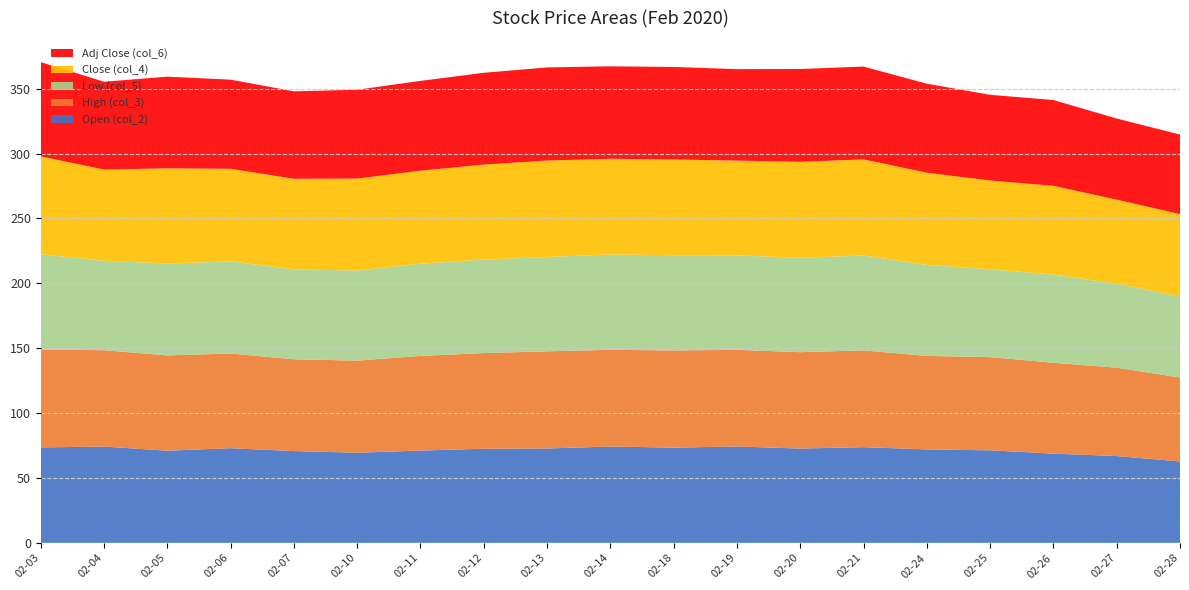

Reading right to left, transcribe all the data shown in this chart.

Open (col_2): 2020-02-28=62.7	2020-02-27=66.9	2020-02-26=68.8	2020-02-25=71.3	2020-02-24=72.0	2020-02-21=73.8	2020-02-20=72.7	2020-02-19=74.3	2020-02-18=73.4	2020-02-14=74.2	2020-02-13=72.8	2020-02-12=72.5	2020-02-11=71.1	2020-02-10=69.4	2020-02-07=70.7	2020-02-06=73.0	2020-02-05=71.0	2020-02-04=74.2	2020-02-03=73.5
High (col_3): 2020-02-28=64.7	2020-02-27=68.1	2020-02-26=70.0	2020-02-25=71.8	2020-02-24=72.0	2020-02-21=74.6	2020-02-20=74.2	2020-02-19=74.5	2020-02-18=74.9	2020-02-14=74.5	2020-02-13=74.8	2020-02-12=73.7	2020-02-11=72.9	2020-02-10=71.0	2020-02-07=70.7	2020-02-06=73.0	2020-02-05=73.4	2020-02-04=74.2	2020-02-03=75.4
Low (col_5): 2020-02-28=62.5	2020-02-27=64.7	2020-02-26=67.9	2020-02-25=67.7	2020-02-24=70.1	2020-02-21=73.1	2020-02-20=72.7	2020-02-19=72.8	2020-02-18=73.4	2020-02-14=73.4	2020-02-13=72.7	2020-02-12=72.0	2020-02-11=71.0	2020-02-10=69.4	2020-02-07=69.3	2020-02-06=71.0	2020-02-05=70.8	2020-02-04=68.9	2020-02-03=73.4
Close (col_4): 2020-02-28=63.4	2020-02-27=64.7	2020-02-26=68.4	2020-02-25=68.3	2020-02-24=71.0	2020-02-21=74.0	2020-02-20=74.0	2020-02-19=73.0	2020-02-18=73.8	2020-02-14=73.8	2020-02-13=74.3	2020-02-12=73.2	2020-02-11=71.7	2020-02-10=70.9	2020-02-07=69.8	2020-02-06=71.3	2020-02-05=73.3	2020-02-04=70.3	2020-02-03=75.4
Adj Close (col_6): 2020-02-28=61.3	2020-02-27=62.5	2020-02-26=66.1	2020-02-25=66.0	2020-02-24=68.6	2020-02-21=71.5	2020-02-20=71.5	2020-02-19=70.5	2020-02-18=71.2	2020-02-14=71.2	2020-02-13=71.8	2020-02-12=70.7	2020-02-11=69.2	2020-02-10=68.5	2020-02-07=67.4	2020-02-06=68.7	2020-02-05=70.6	2020-02-04=67.7	2020-02-03=72.6